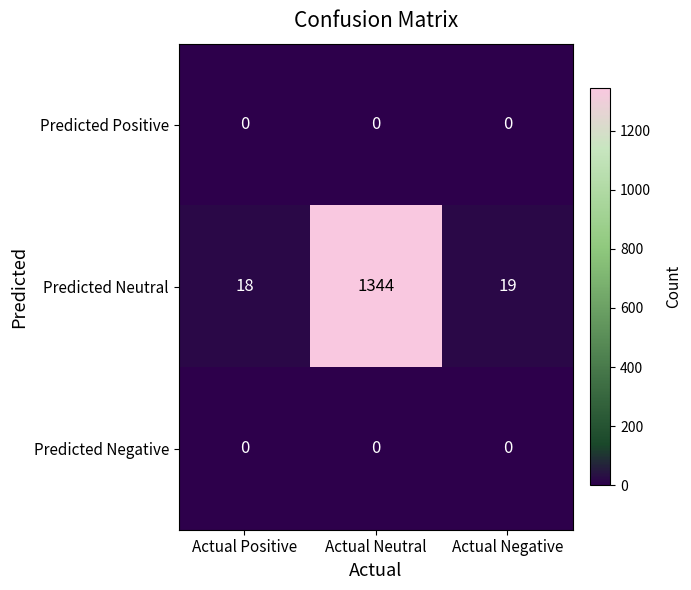

Which category has the highest value across all series?

Actual Neutral